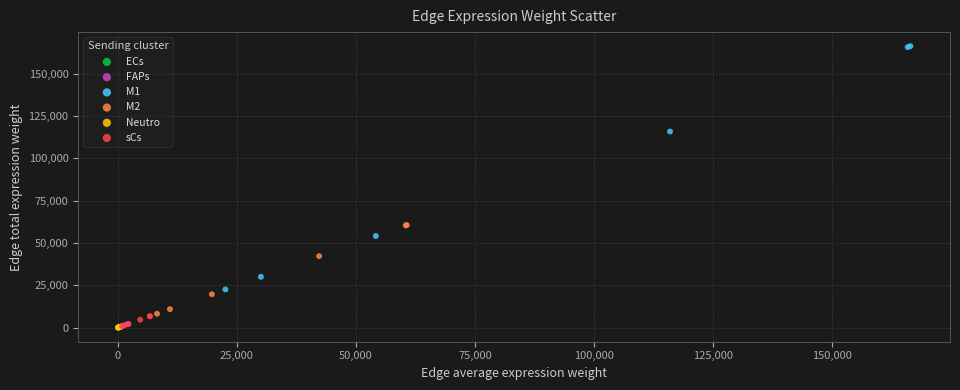

Which series contains the highest Y value?

M1